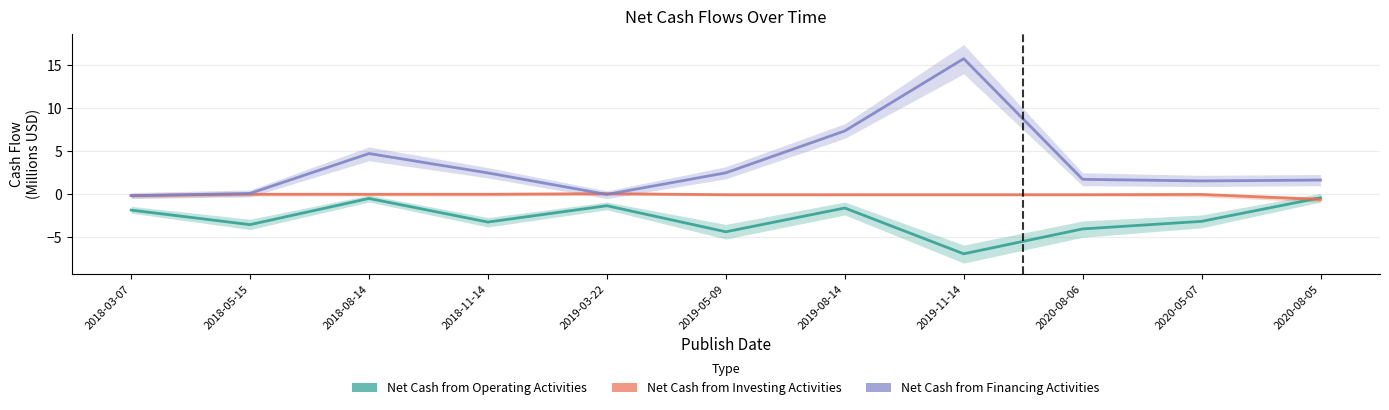

How many lines are shown in the chart?

3